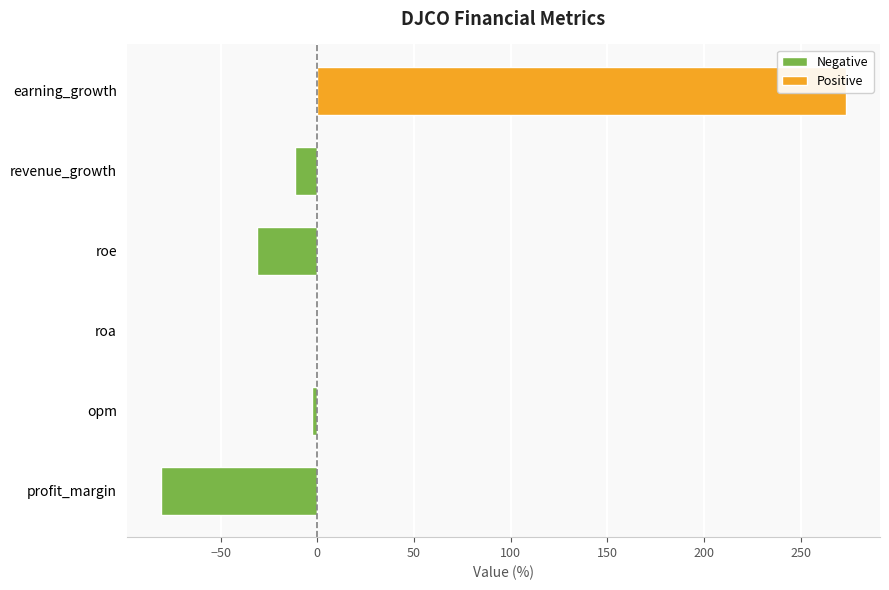

How many data points does each series have?

6